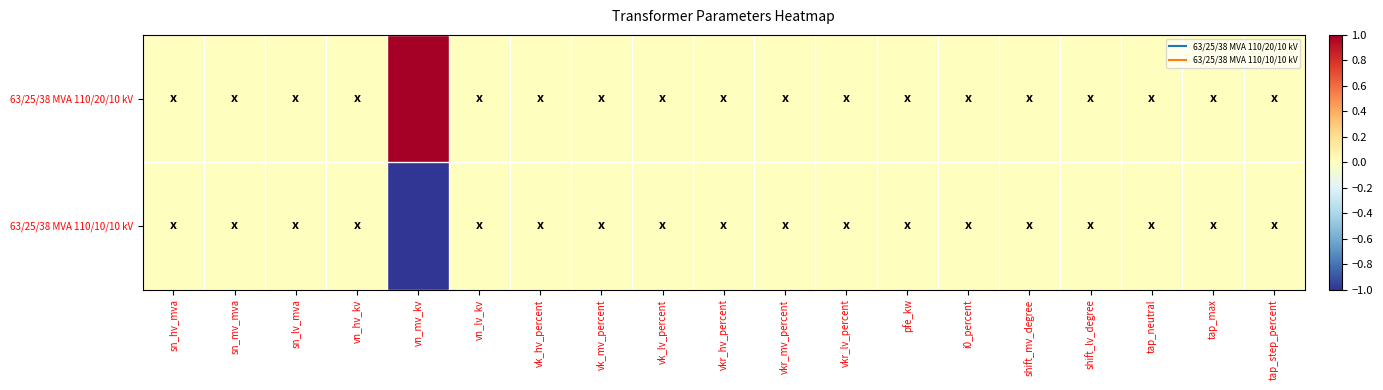

Reading left to right, list all the values displayed in this chart.

63/25/38 MVA 110/20/10 kV: sn_hv_mva=0	sn_mv_mva=0	sn_lv_mva=0	vn_hv_kv=0	vn_mv_kv=1	vn_lv_kv=0	vk_hv_percent=0	vk_mv_percent=0	vk_lv_percent=0	vkr_hv_percent=0	vkr_mv_percent=0	vkr_lv_percent=0	pfe_kw=0	i0_percent=0	shift_mv_degree=0	shift_lv_degree=0	tap_neutral=0	tap_max=0	tap_step_percent=0
63/25/38 MVA 110/10/10 kV: sn_hv_mva=0	sn_mv_mva=0	sn_lv_mva=0	vn_hv_kv=0	vn_mv_kv=-1	vn_lv_kv=0	vk_hv_percent=0	vk_mv_percent=0	vk_lv_percent=0	vkr_hv_percent=0	vkr_mv_percent=0	vkr_lv_percent=0	pfe_kw=0	i0_percent=0	shift_mv_degree=0	shift_lv_degree=0	tap_neutral=0	tap_max=0	tap_step_percent=0